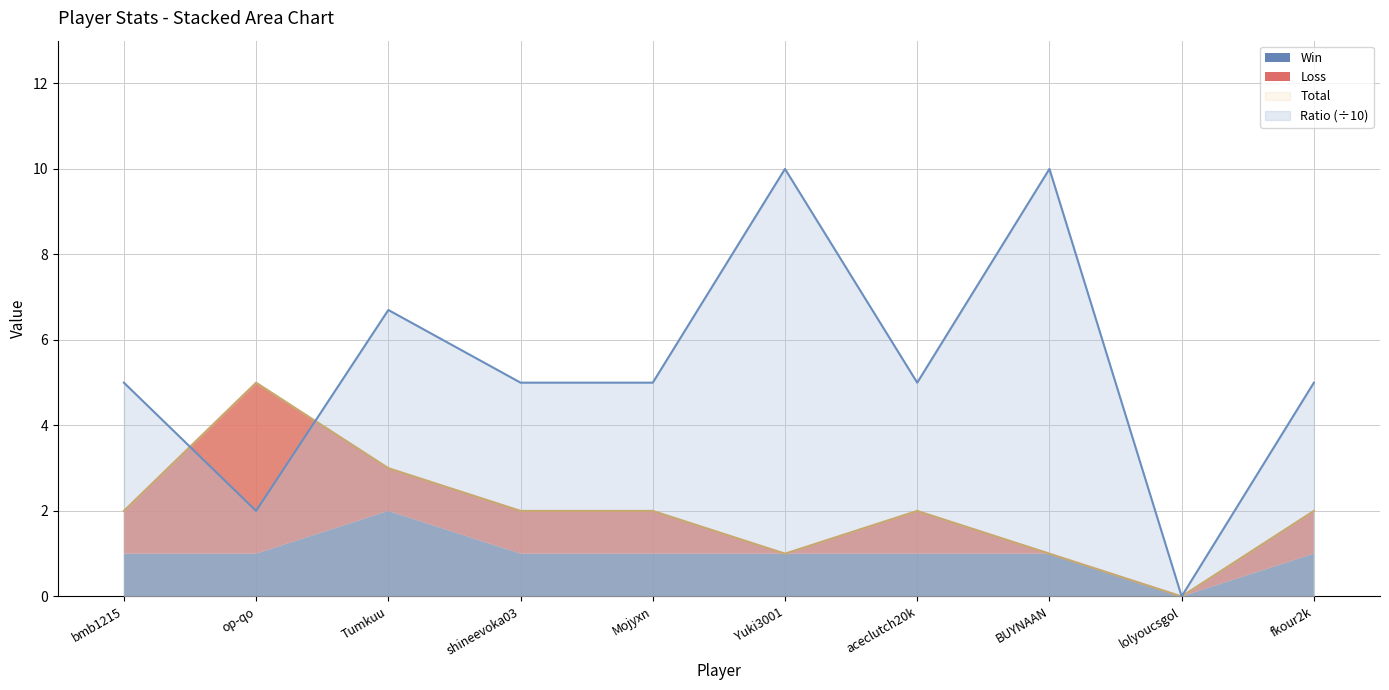

What is the maximum value for Ratio (÷10)?

10.0